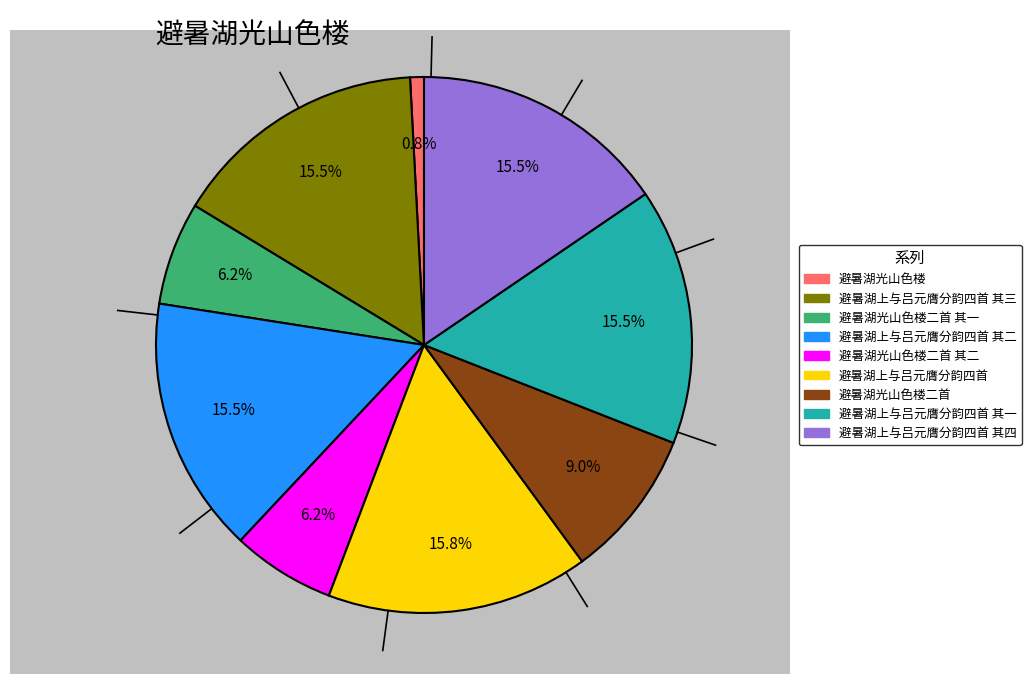

Does any single category account for the majority?

No